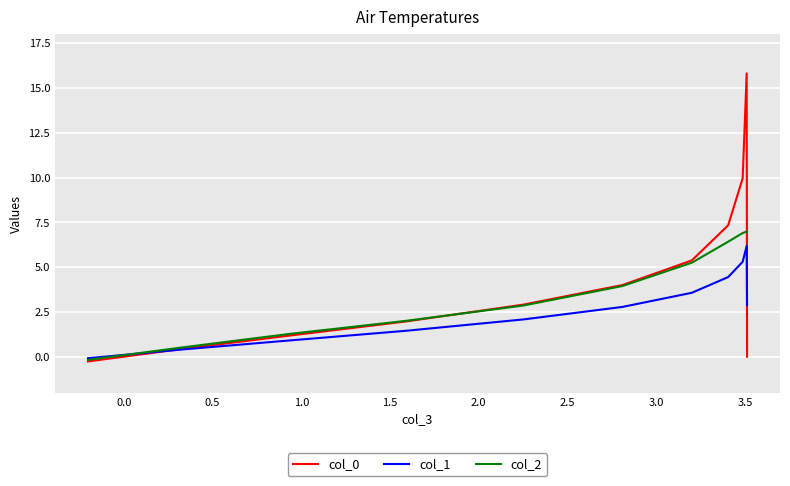

Reading left to right, transcribe all the data shown in this chart.

col_0: 0.0	15.8	10.0	7.3	5.4	4.0	2.9	2.0	1.2	0.5	-0.2
col_1: 2.9	6.2	5.3	4.5	3.6	2.8	2.1	1.5	0.9	0.4	-0.1
col_2: 7.0	7.0	6.9	6.4	5.3	4.0	2.9	2.0	1.3	0.6	-0.2